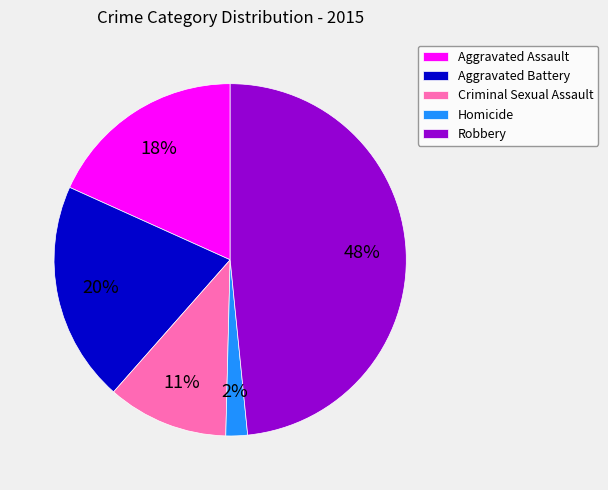

Which category has the smallest portion of the pie?

Homicide